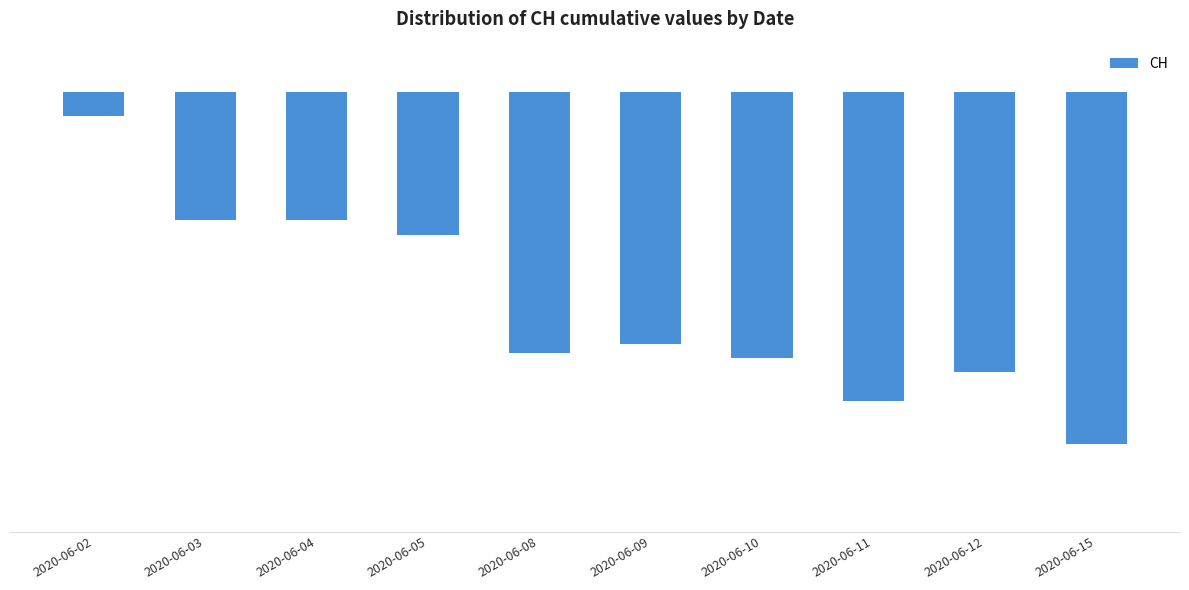

What is the value of the 10th bar from the left?

-74